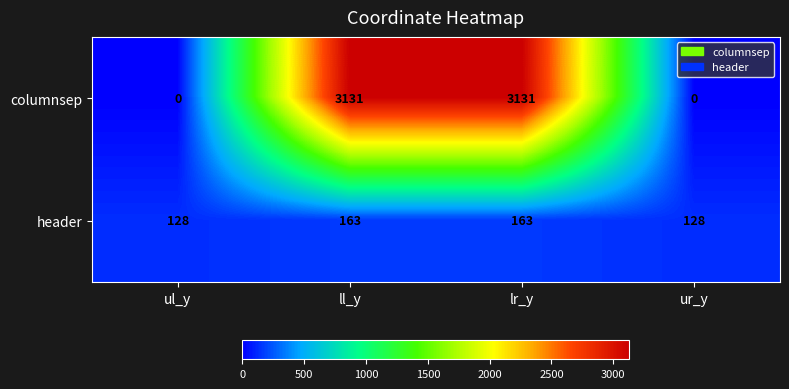

How many positive values does the columnsep series have?

2